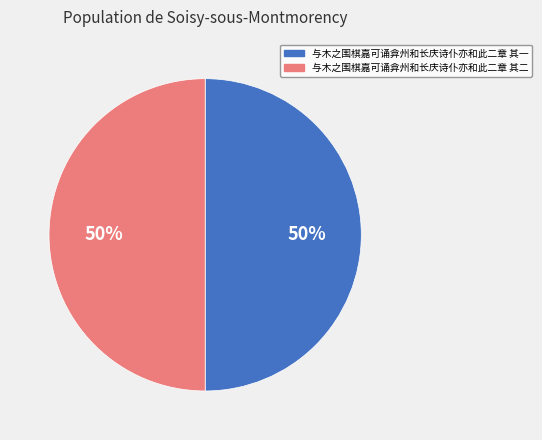

How many segments does this pie chart have?

2